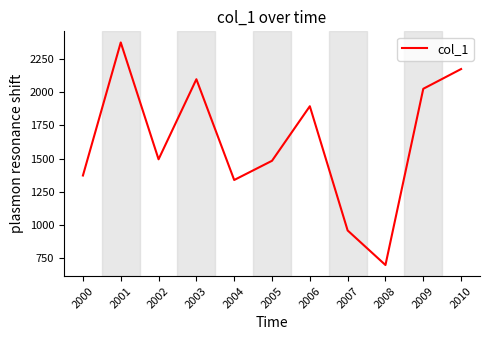

How many series are shown in this chart?

1